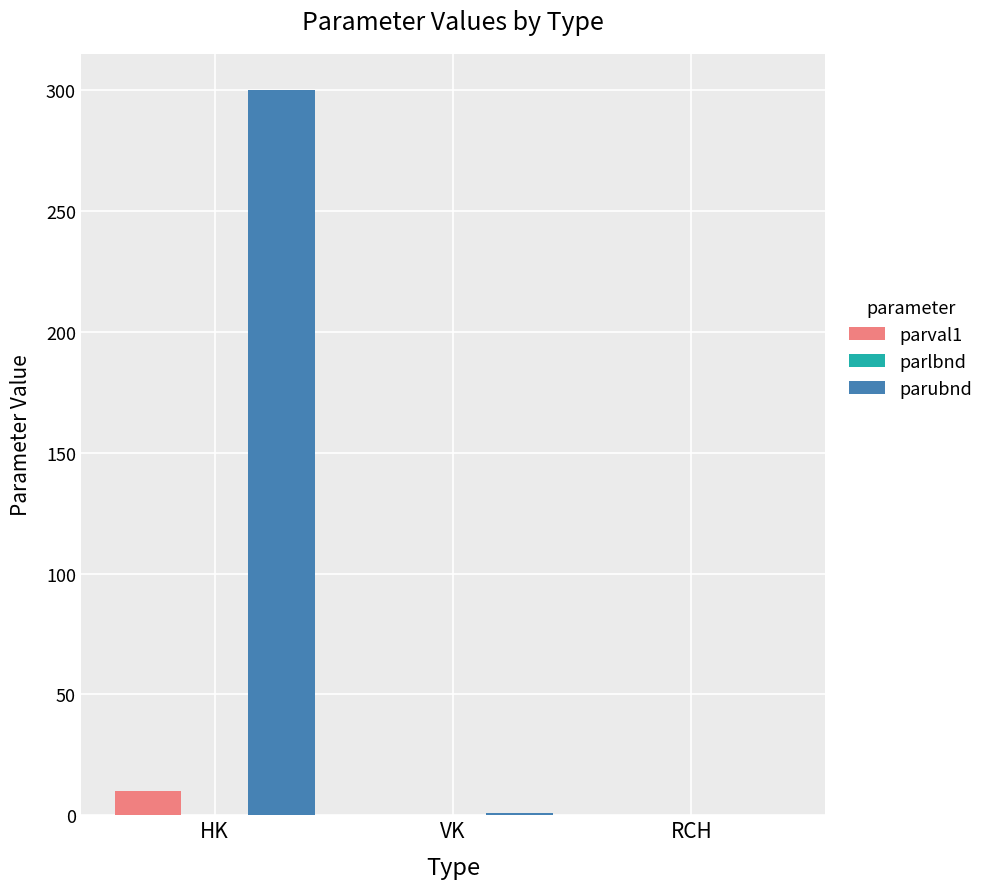

Between HK and RCH, which series saw the biggest shift?

parubnd